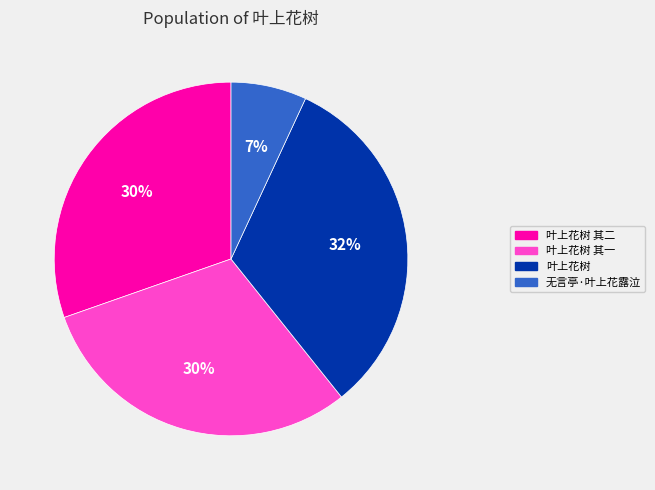

Does 叶上花树 其二 account for over 50% of the chart?

No